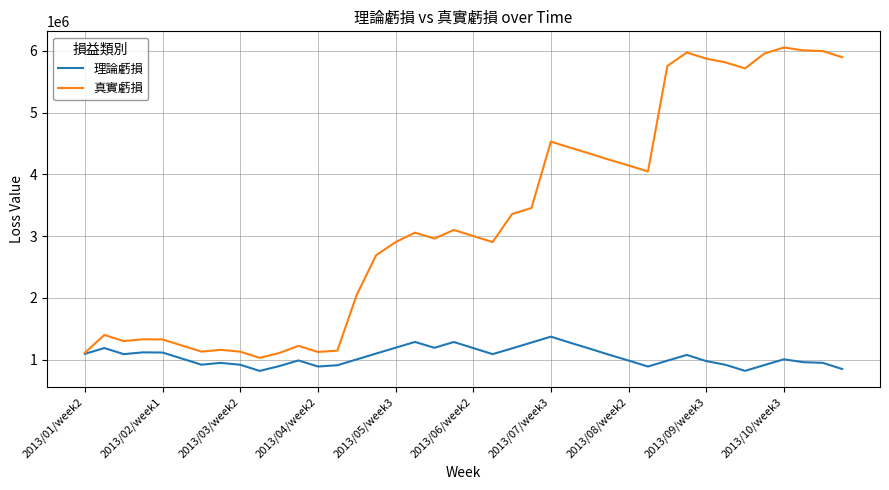

Which series has the largest total across all categories?

真實虧損